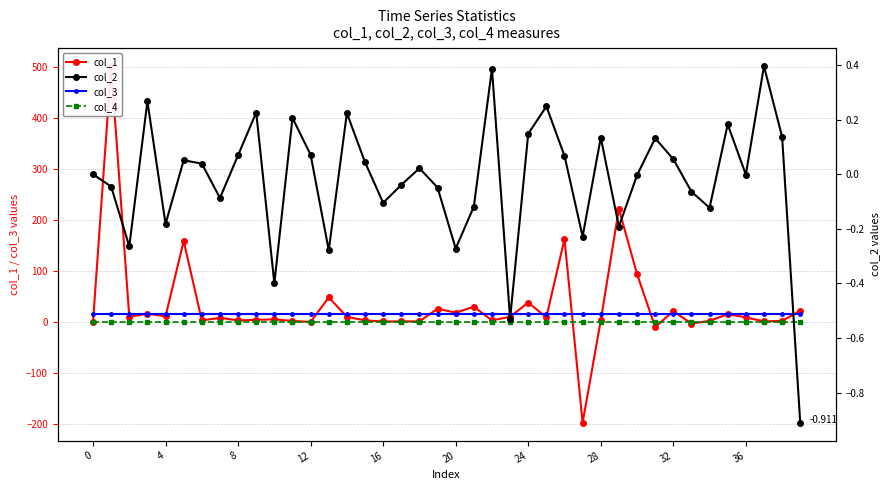

In col_2, how many points are lower than both neighbors (excluding endpoints)?

12